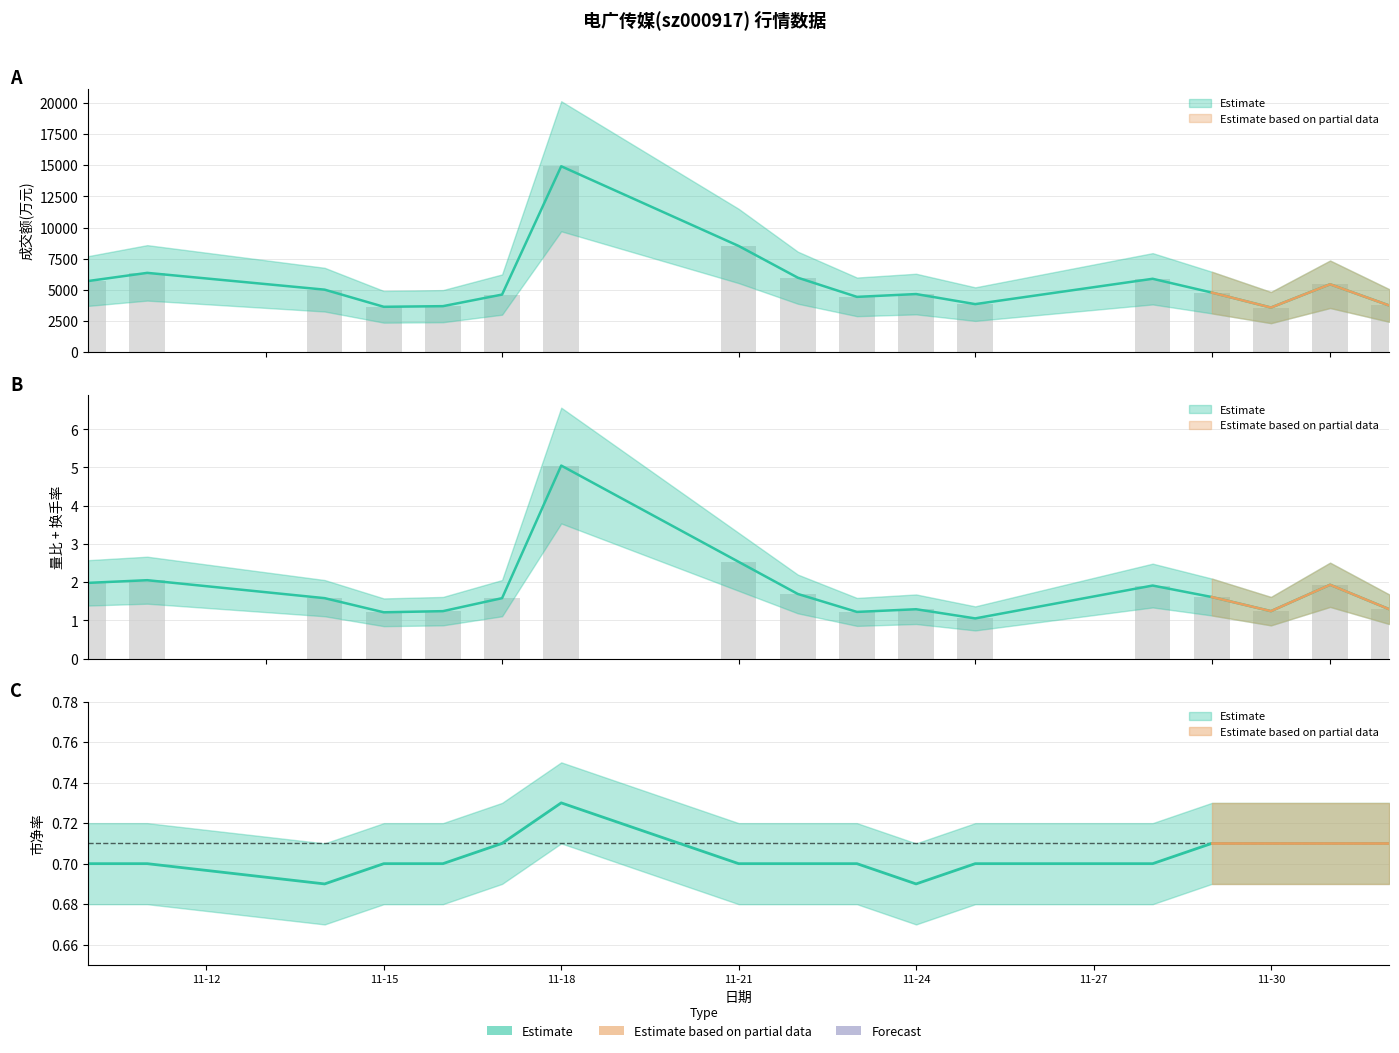

Reading left to right, list all the values displayed in this chart.

成交额(万元): 5704.0	6360.0	5012.0	3636.0	3687.0	4618.0	14917.0	8520.0	5973.0	4433.0	4659.0	3851.0	5885.0	4779.0	3575.0	5444.0	3741.0
量比: 2.0	2.0	1.6	1.2	1.2	1.6	5.0	2.5	1.7	1.2	1.3	1.1	1.9	1.6	1.2	1.9	1.3
换手率: 5704.0	6360.0	5012.0	3636.0	3687.0	4618.0	14917.0	8520.0	5973.0	4433.0	4659.0	3851.0	5885.0	4779.0	3575.0	5444.0	3741.0
市净率: 0.7	0.7	0.7	0.7	0.7	0.7	0.7	0.7	0.7	0.7	0.7	0.7	0.7	0.7	0.7	0.7	0.7